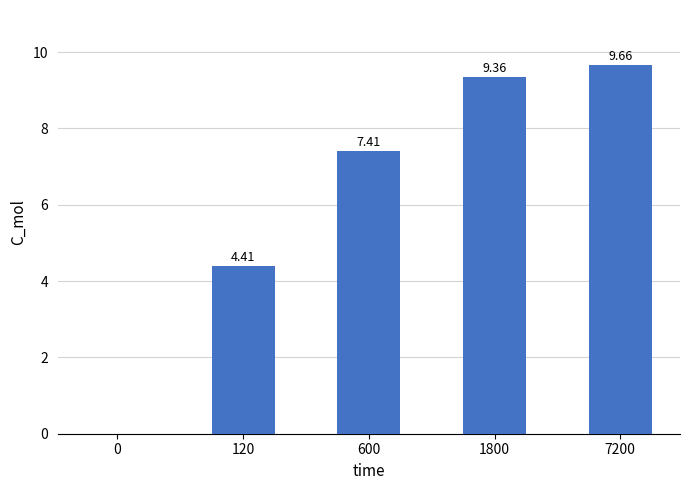

Count the number of values greater than 7.

3